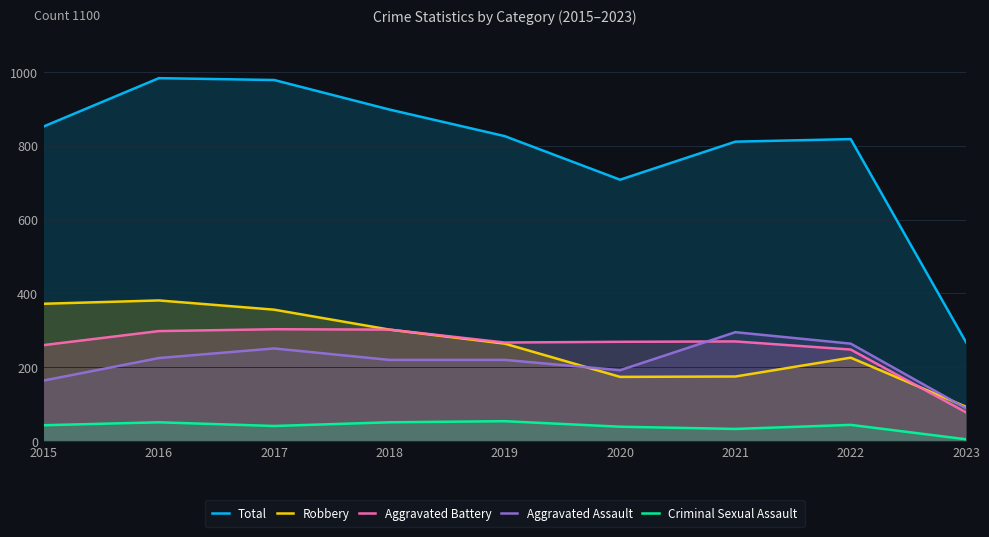

Reading left to right, transcribe all the data shown in this chart.

Total: 2015=852	2016=983	2017=978	2018=898	2019=826	2020=708	2021=811	2022=818	2023=268
Robbery: 2015=372	2016=381	2017=356	2018=302	2019=264	2020=174	2021=175	2022=226	2023=93
Aggravated Battery: 2015=260	2016=298	2017=303	2018=302	2019=267	2020=269	2021=270	2022=248	2023=78
Aggravated Assault: 2015=164	2016=225	2017=251	2018=220	2019=220	2020=192	2021=295	2022=264	2023=89
Criminal Sexual Assault: 2015=43	2016=51	2017=41	2018=51	2019=54	2020=39	2021=33	2022=44	2023=5